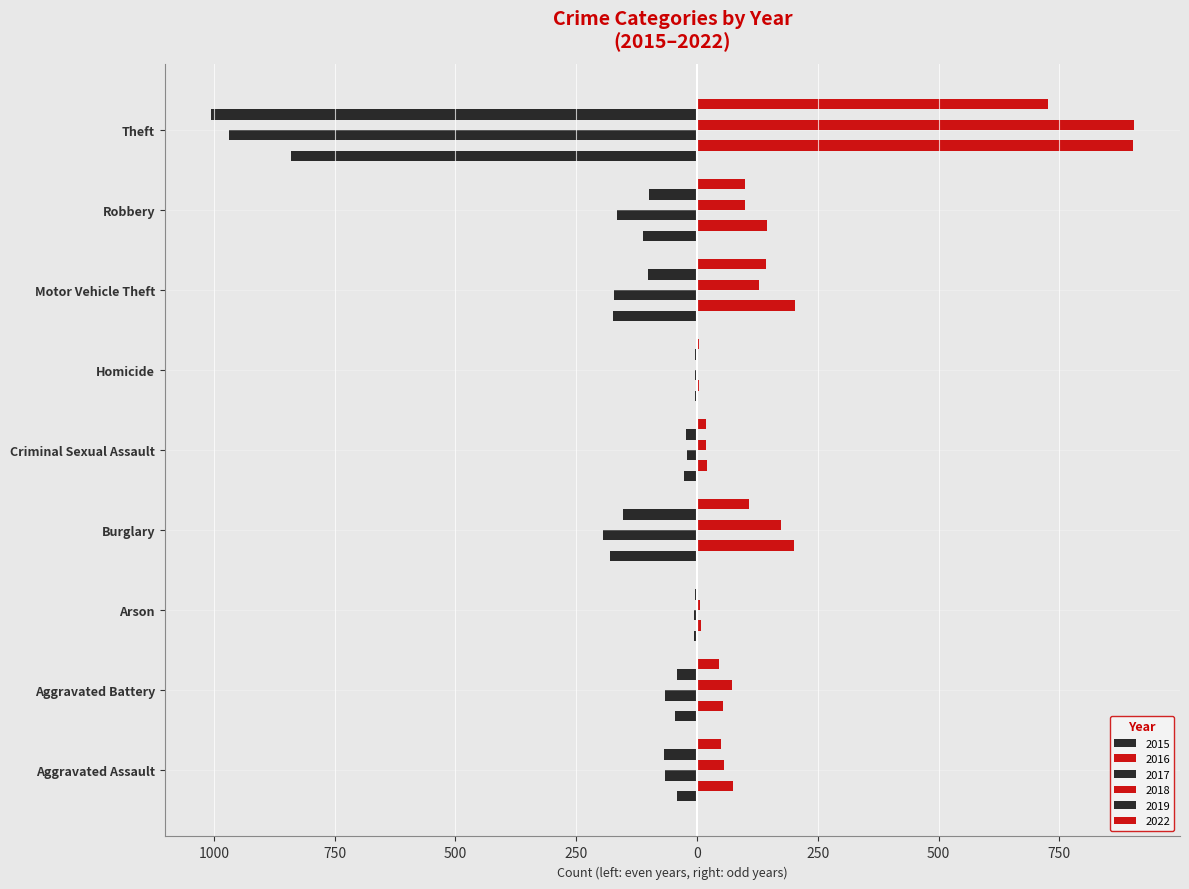

True or false: 2016 has a value of 296 at Theft.

False